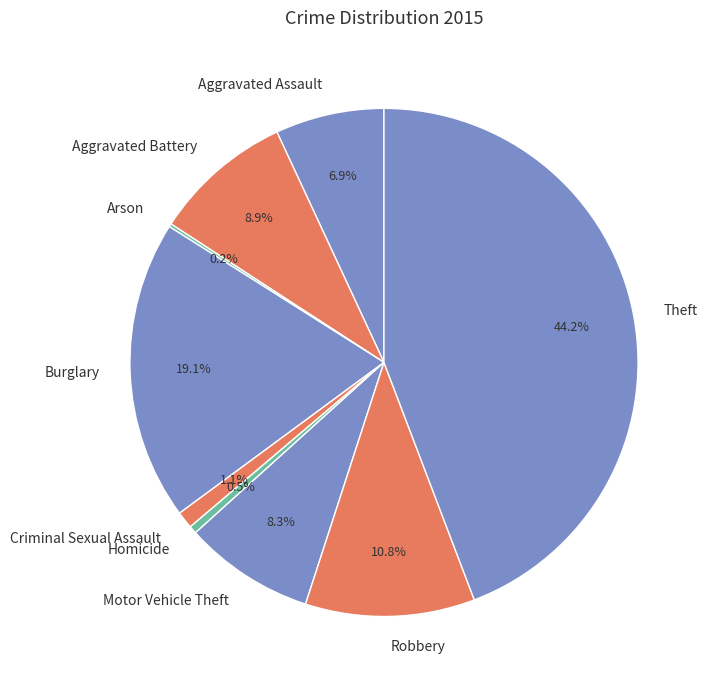

To the nearest percent, what is the difference between the Aggravated Battery and Aggravated Assault slice percentages?

2%